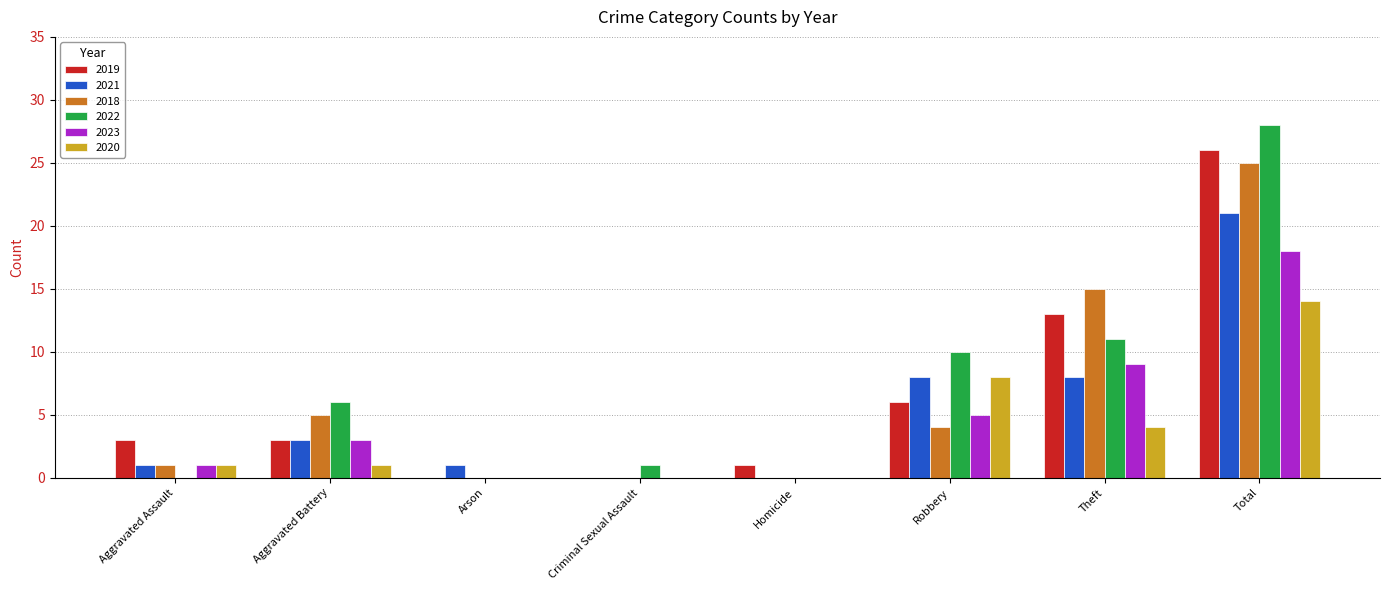

Reading left to right, transcribe all the data shown in this chart.

2019: 3	3	0	0	1	6	13	26
2021: 1	3	1	0	0	8	8	21
2018: 1	5	0	0	0	4	15	25
2022: 0	6	0	1	0	10	11	28
2023: 1	3	0	0	0	5	9	18
2020: 1	1	0	0	0	8	4	14